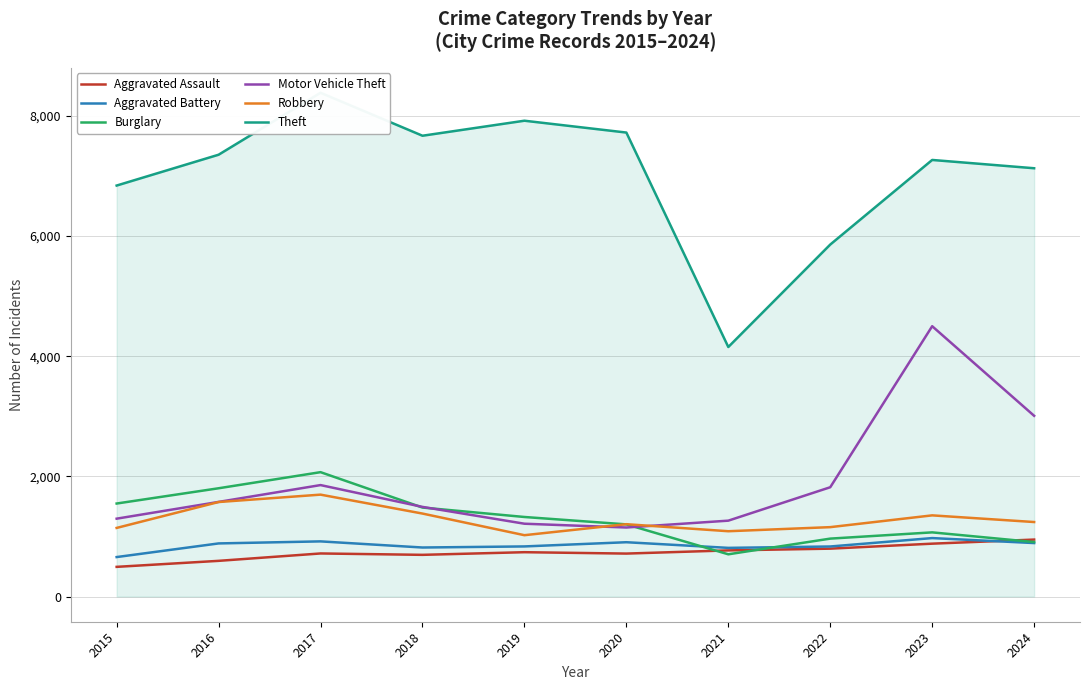

What is the sum of the Aggravated Assault values at 2020 and 2021?

1483